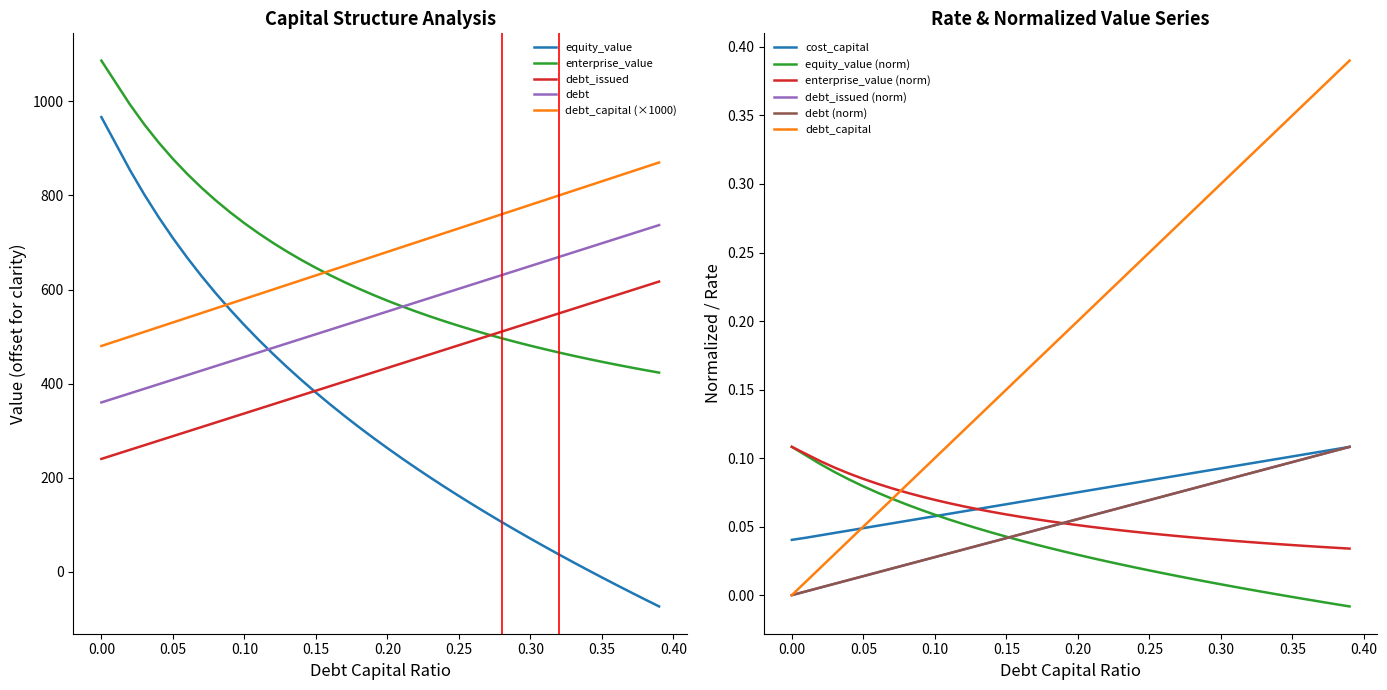

Does the chart have visible grid lines?

No